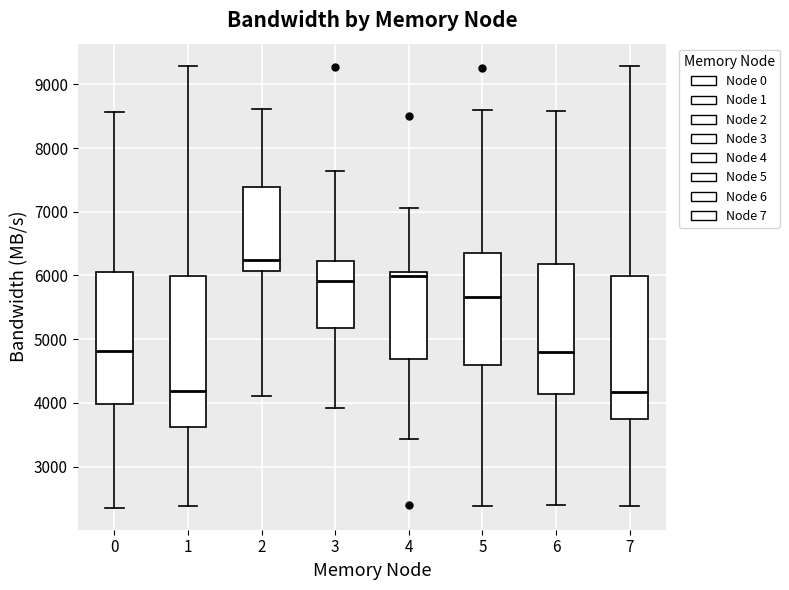

Reading left to right, transcribe this box plot: for each box, give where its median line is, the range the box spans, and where its two whiskers end, as read against the y-axis. The values are not printed on the chart, so give them approximately, as read against the axis.

0: median 4800, box 4000 to 6000, whiskers 2400 to 8600
1: median 4200, box 3600 to 6000, whiskers 2400 to 9300
2: median 6200, box 6100 to 7400, whiskers 4100 to 8600
3: median 5900, box 5200 to 6200, whiskers 3900 to 7600
4: median 6000, box 4700 to 6100, whiskers 3400 to 7100
5: median 5700, box 4600 to 6400, whiskers 2400 to 8600
6: median 4800, box 4100 to 6200, whiskers 2400 to 8600
7: median 4200, box 3700 to 6000, whiskers 2400 to 9300